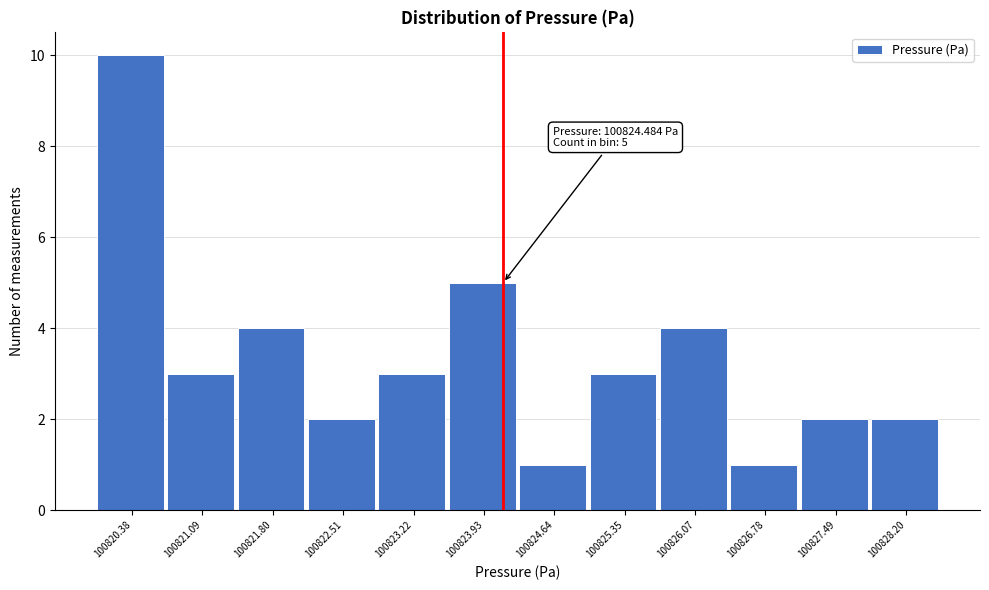

Reading right to left, transcribe all the data shown in this chart.

2	2	1	4	3	1	5	3	2	4	3	10